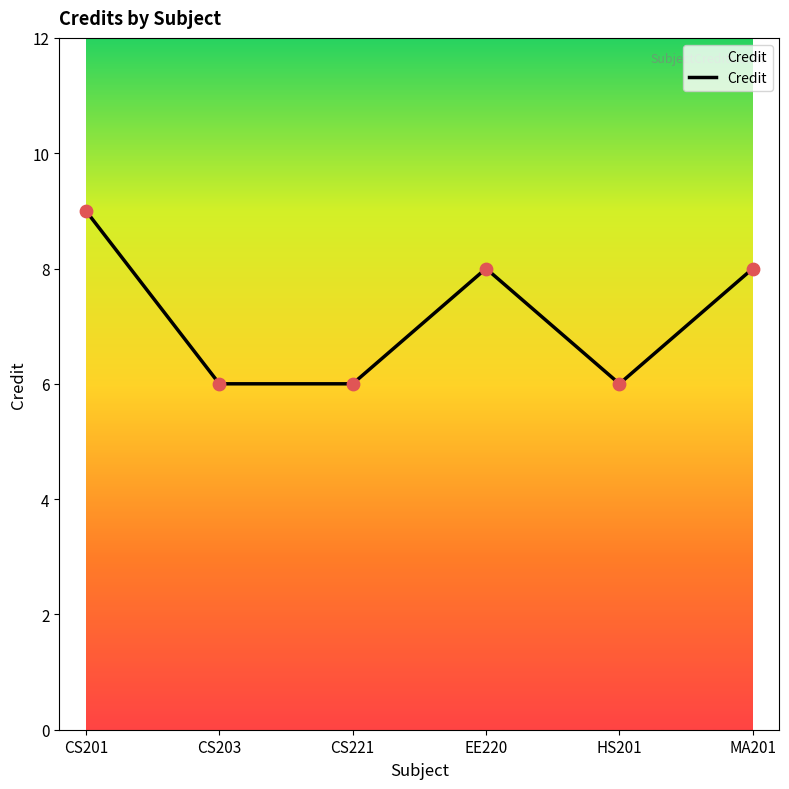

Approximately how many times larger is the value at EE220 compared to MA201?

1.0